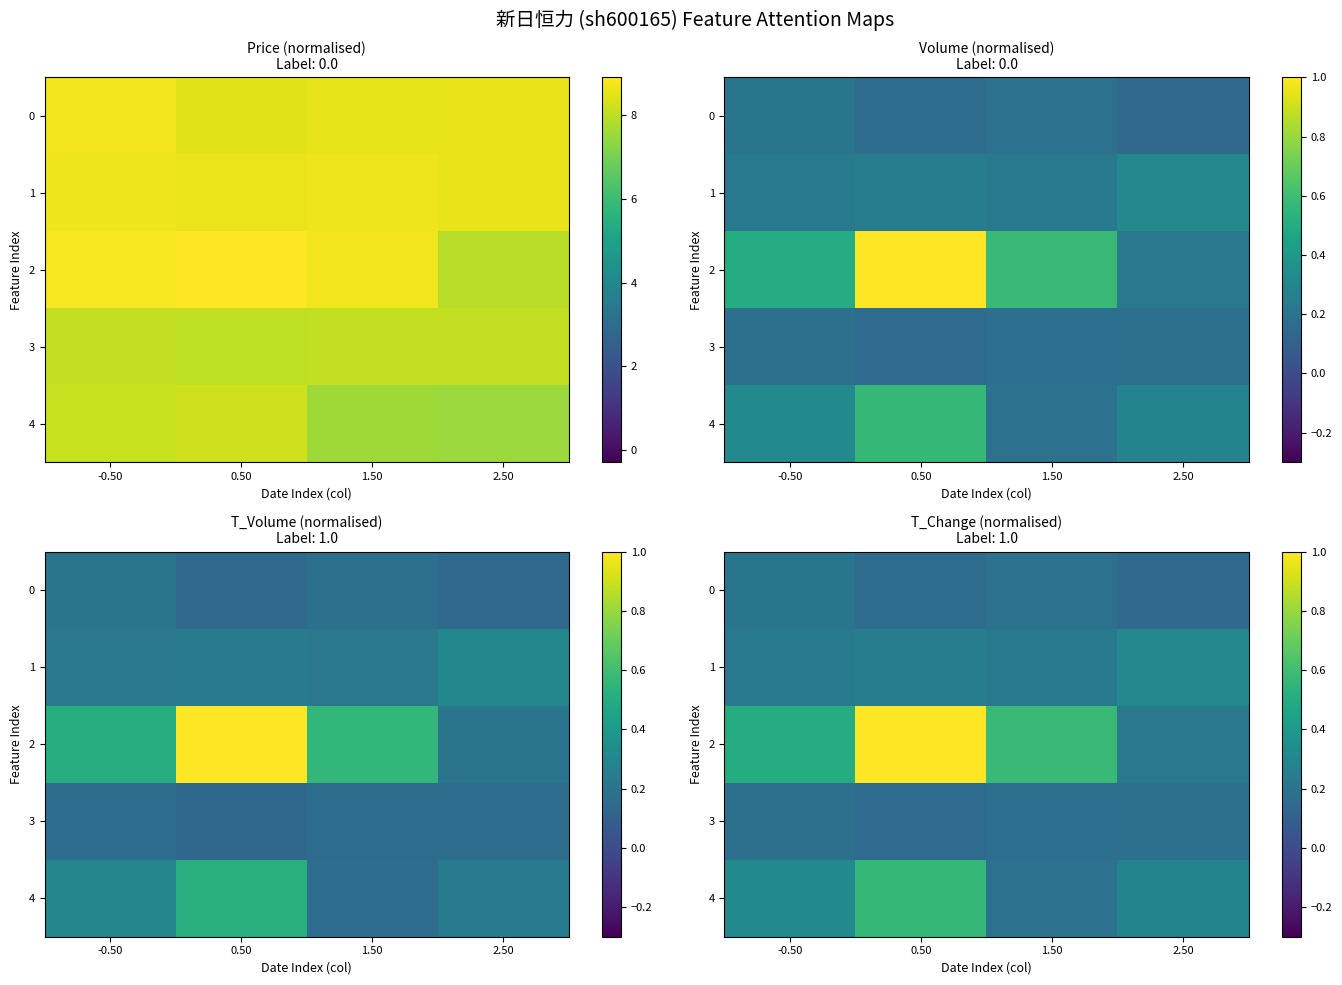

At which category does the chart reach its minimum across all series?

2.50